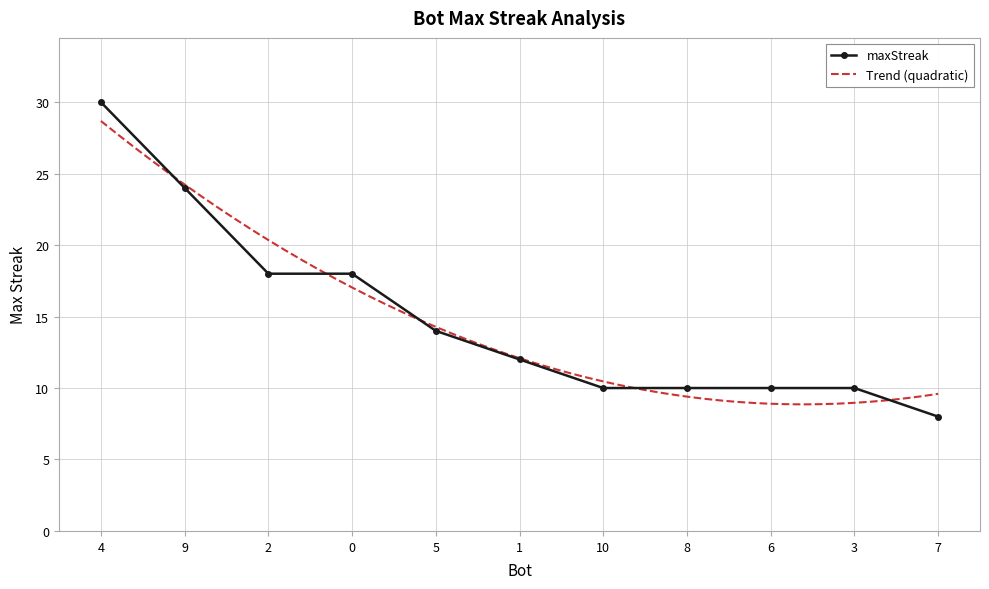

Which has a higher value, 5 or 8?

5